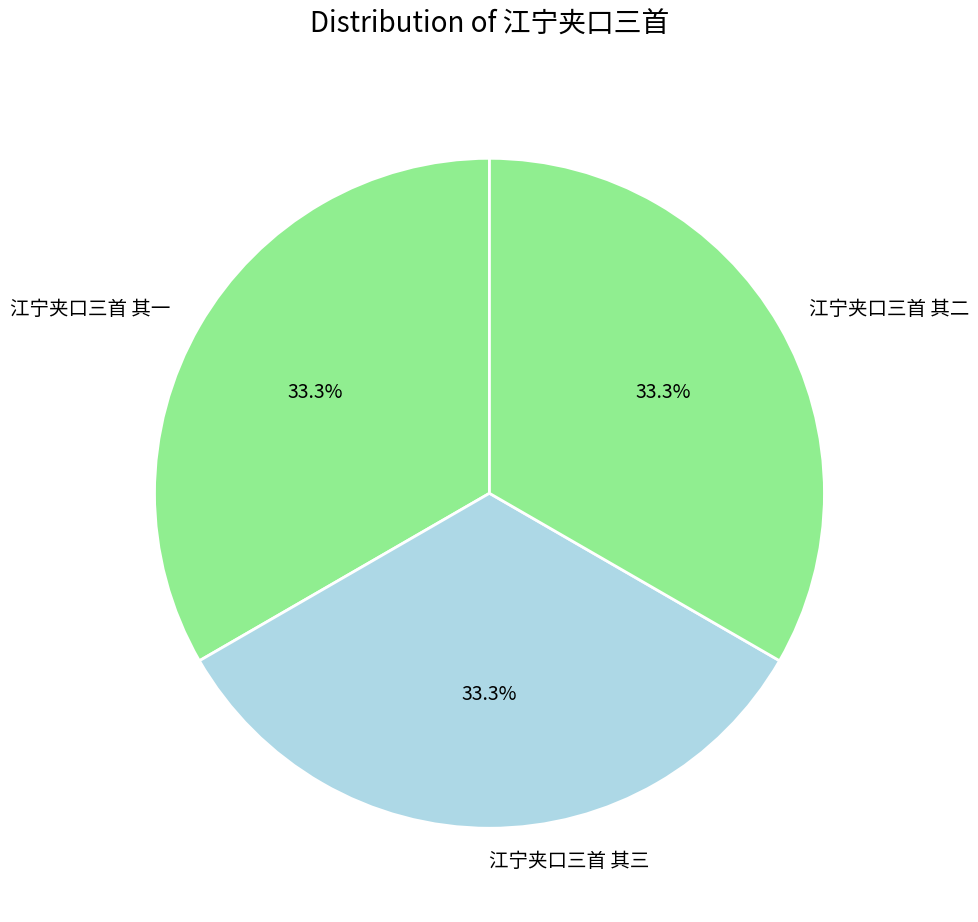

Approximately how many times larger is the value at 江宁夹口三首 其三 compared to 江宁夹口三首 其二?

1.0